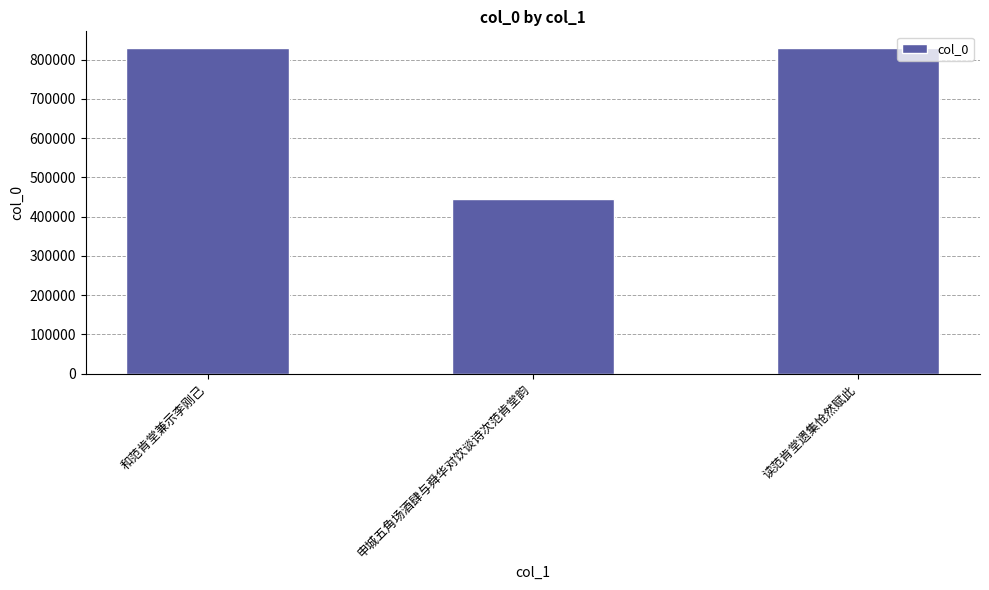

What is the maximum value shown in the chart?

830523